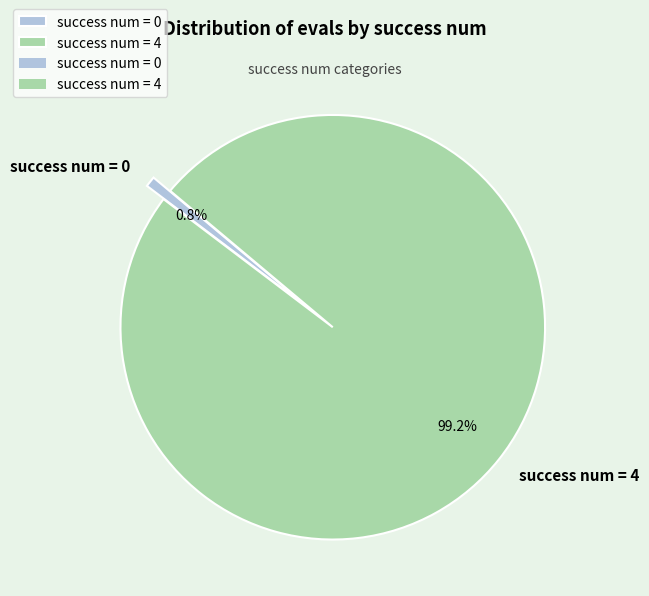

Does any single category account for the majority?

Yes